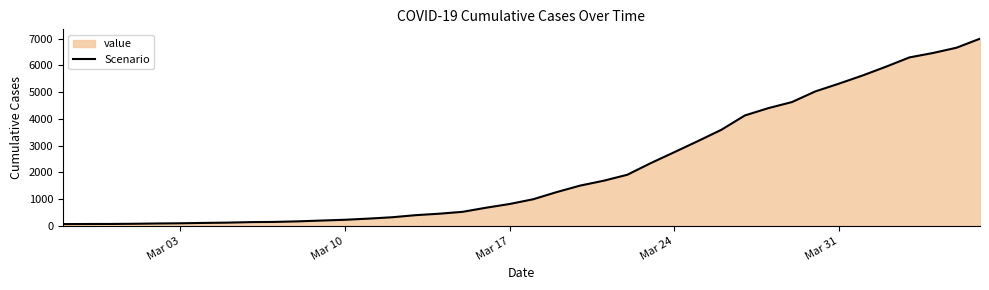

What is the maximum value shown in the chart?

6995